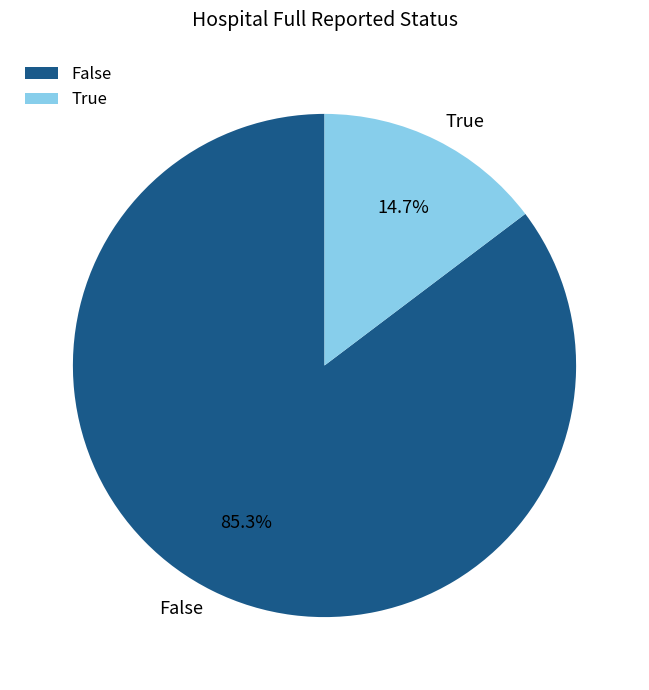

What is the smallest slice in the pie chart?

True